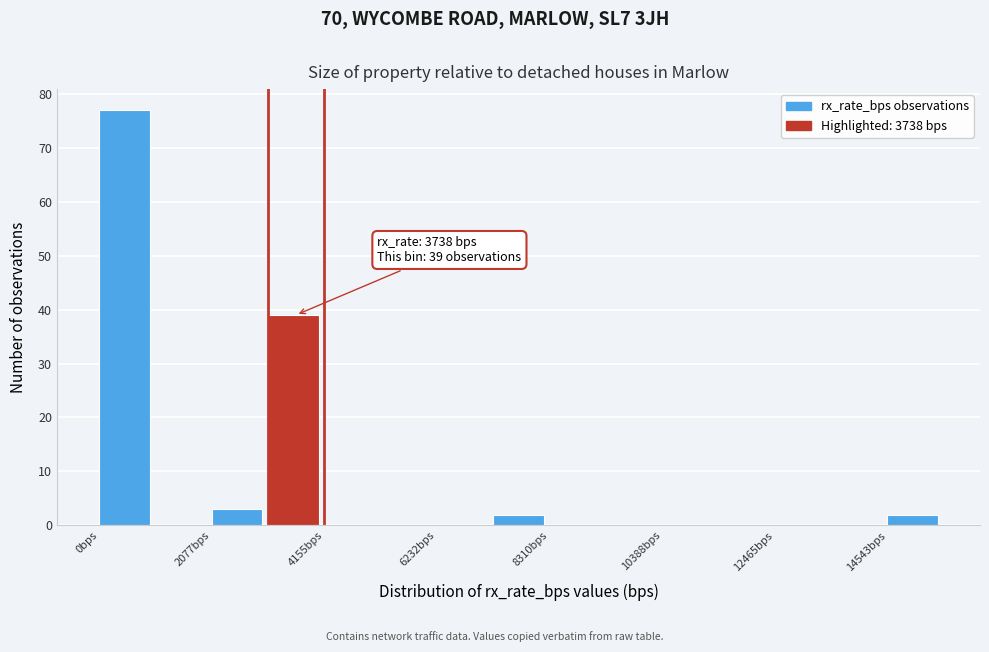

Around what value on the x-axis is the tallest bar? Give the approximate position of its centre, as read against the axis.

500